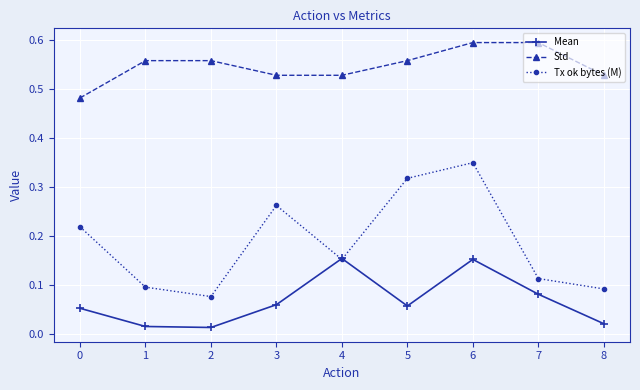

Is it true that Mean equals 0.0 at 7?

False